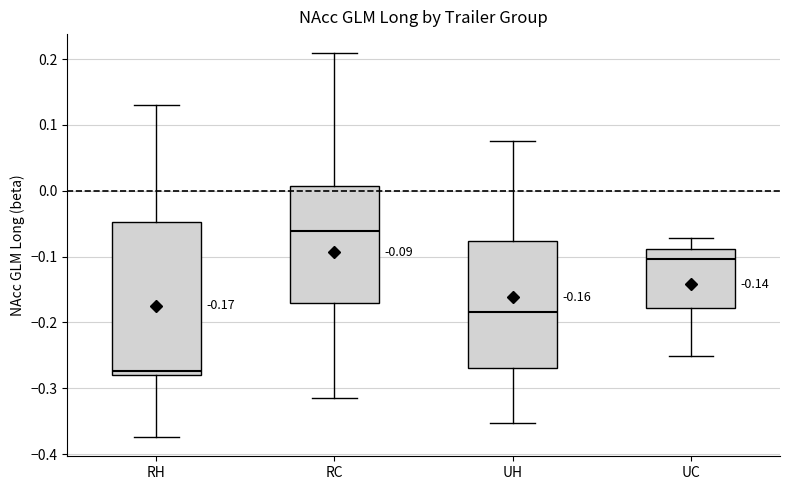

Which box is the tallest, from its lower edge to its upper edge?

RH